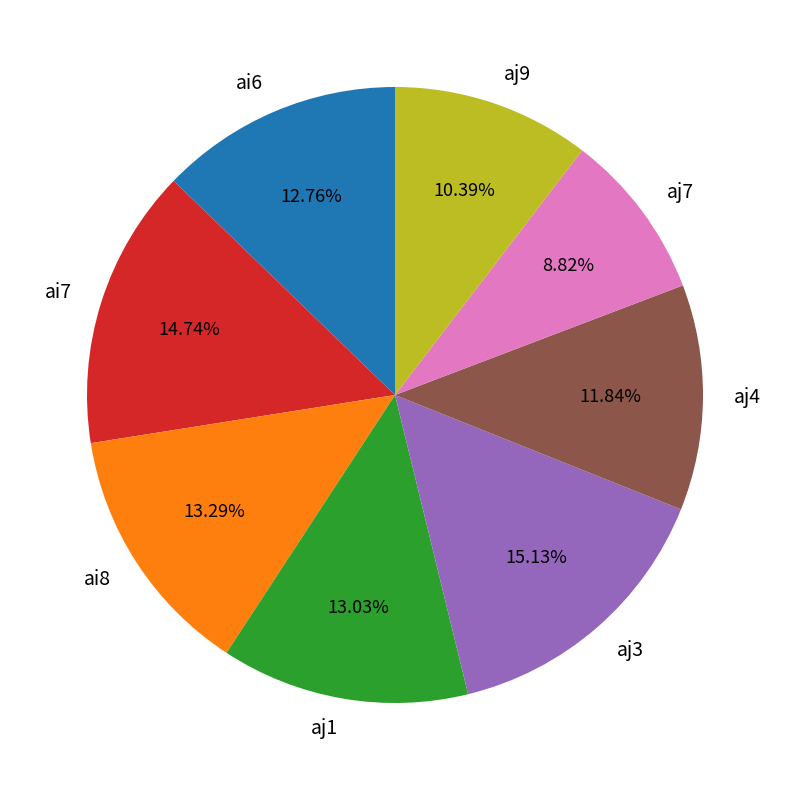

Approximately how many times larger is the value at aj4 compared to aj3?

0.8